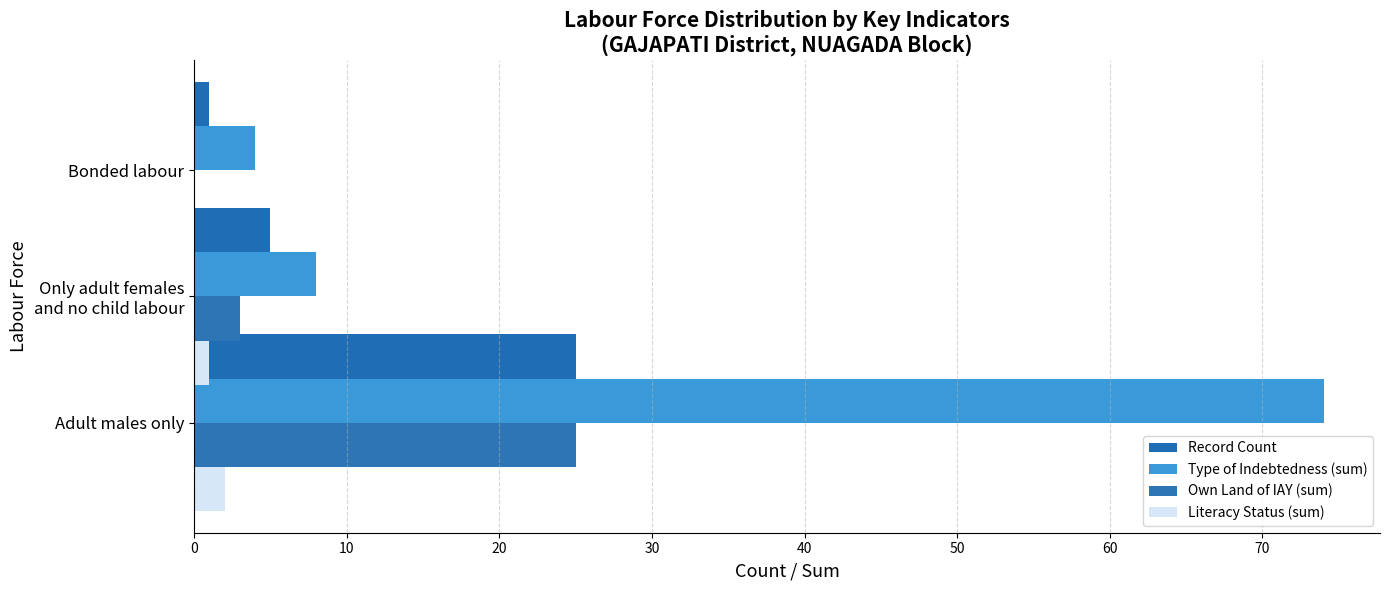

What is the difference between the second highest and minimum values in the Record Count series?

4